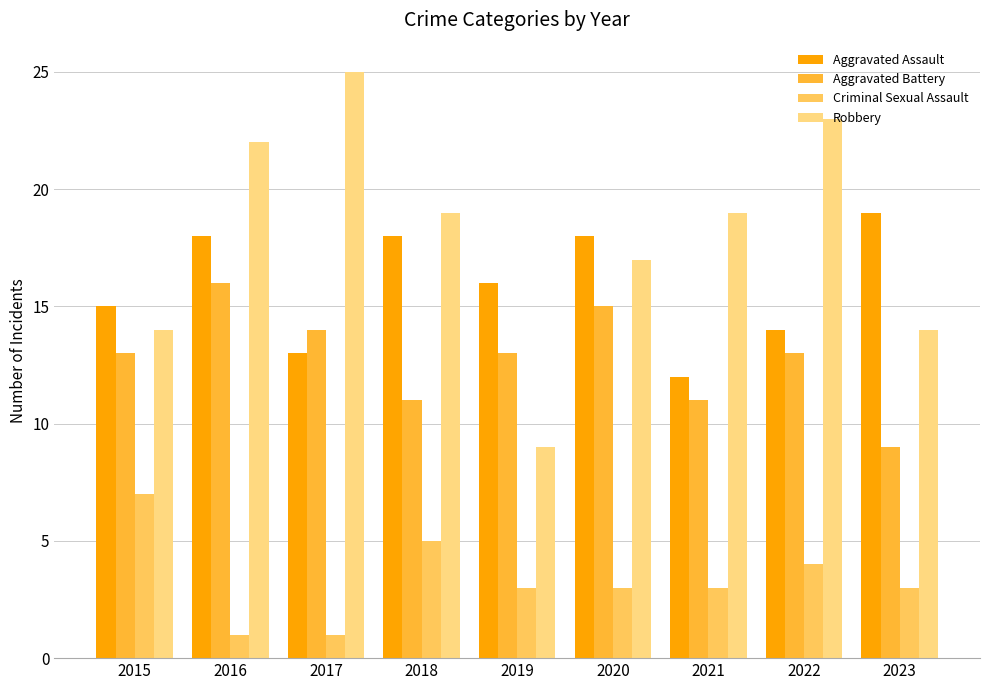

How many bars are there in total?

36